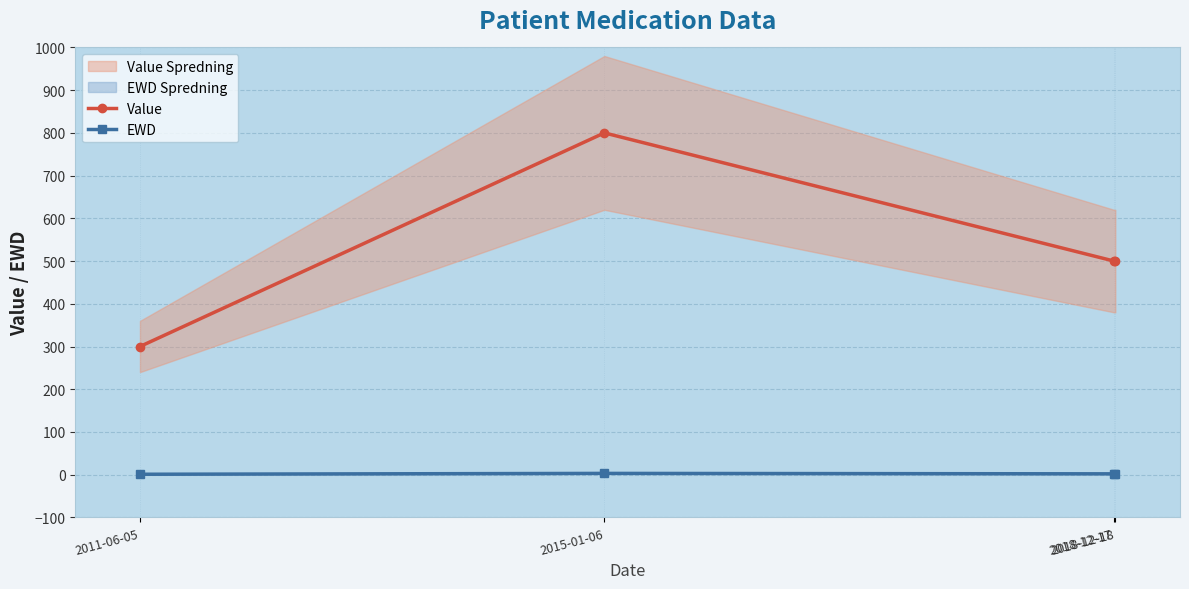

True or false: Value has more than 0 interior local peaks.

True